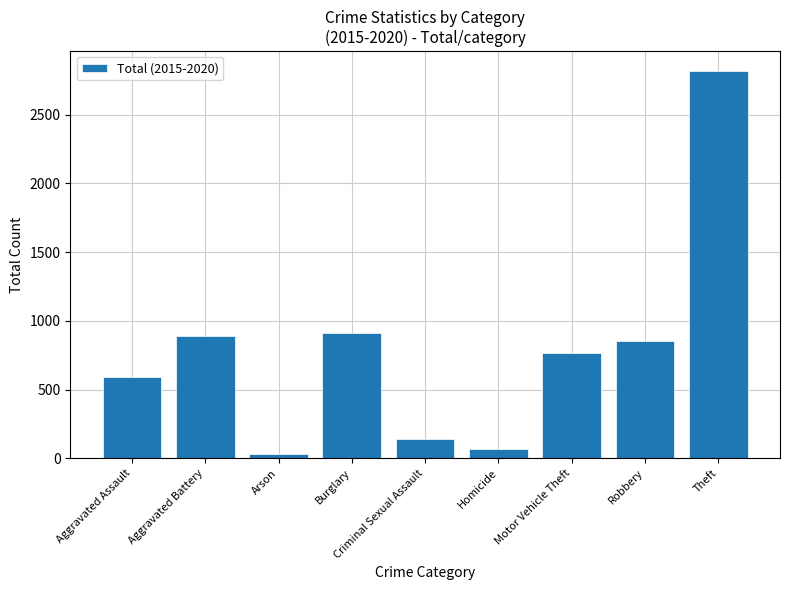

Count the number of data series in this chart.

1